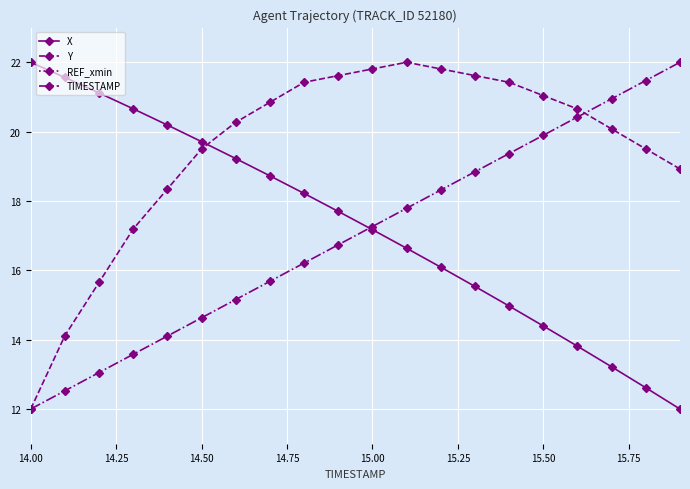

What is the highest value of the Y series?

22.0